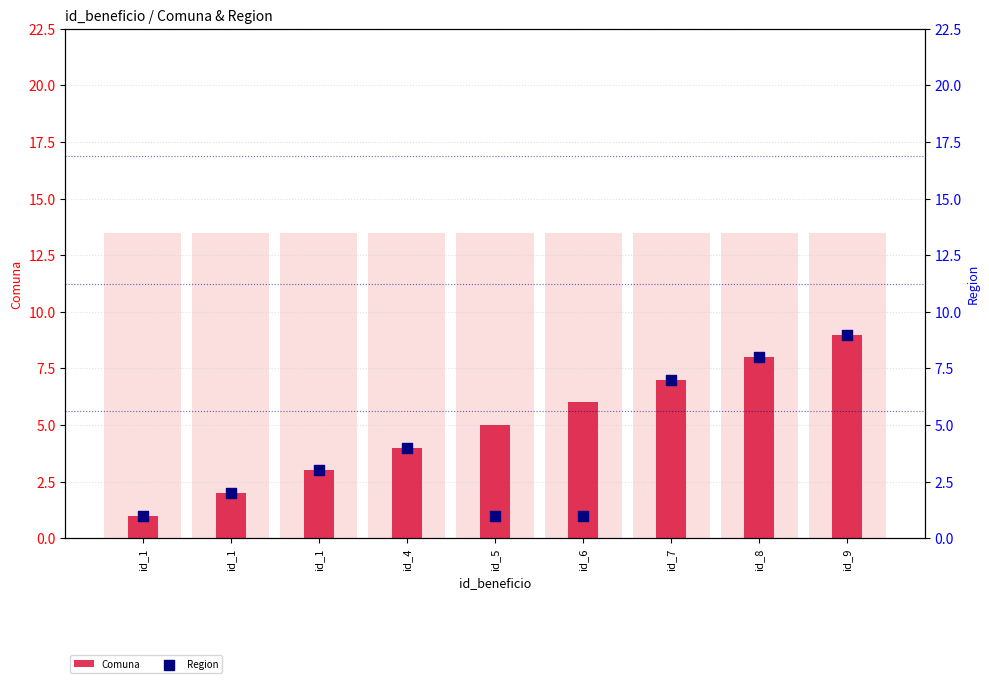

Which series has the largest total across all categories?

Comuna